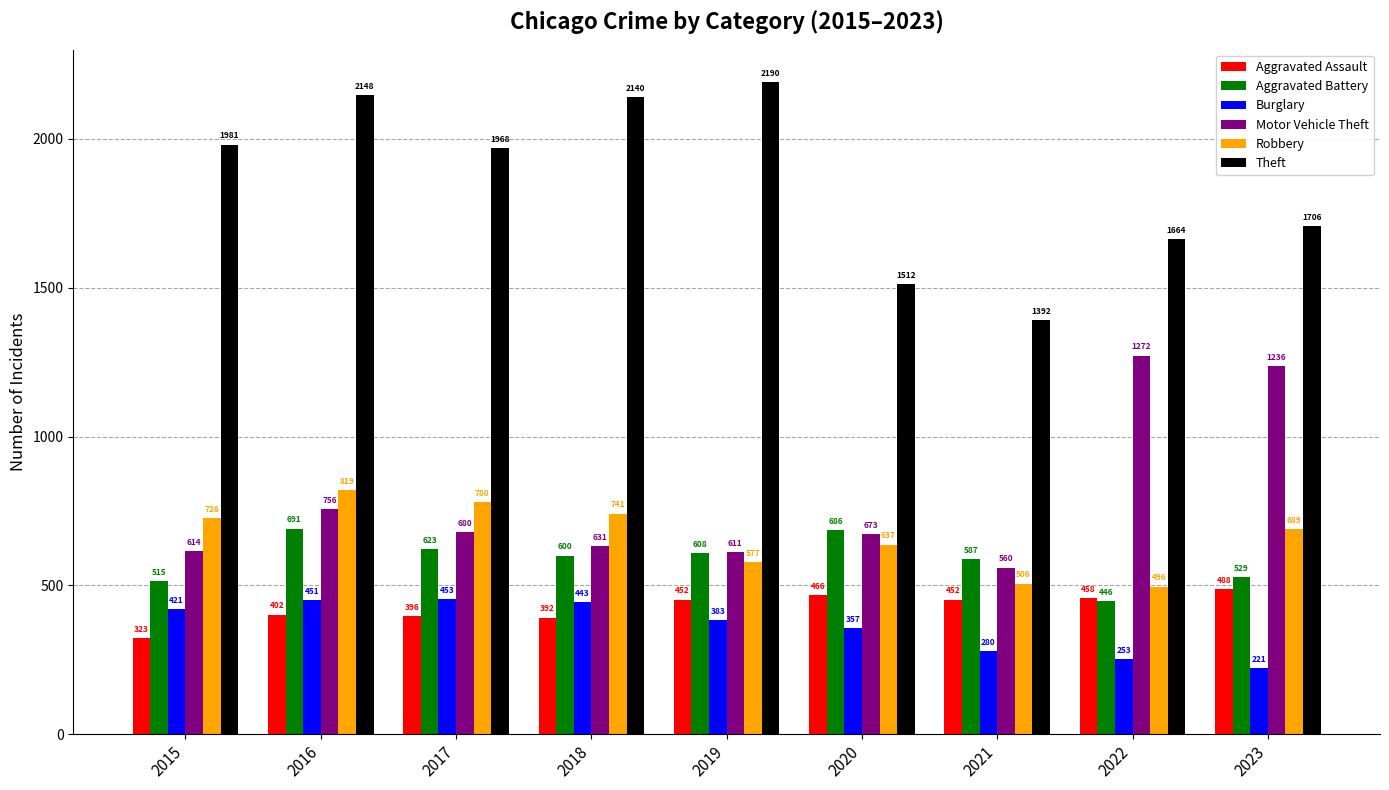

Is it true that Aggravated Assault equals 452 at 2019?

True